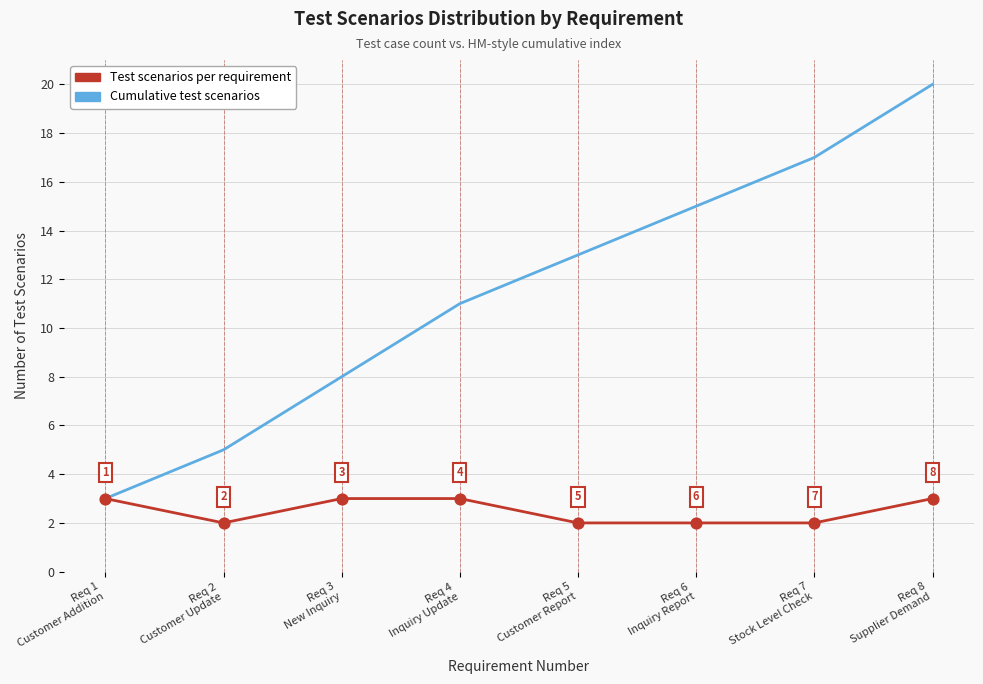

What are all the series names shown in the legend?

Test scenarios per requirement, Cumulative test scenarios